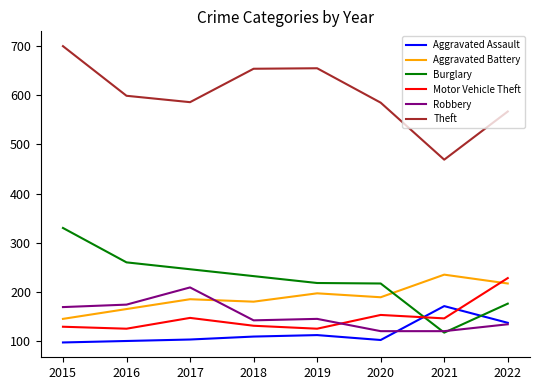

What is the maximum value for Aggravated Battery?

235